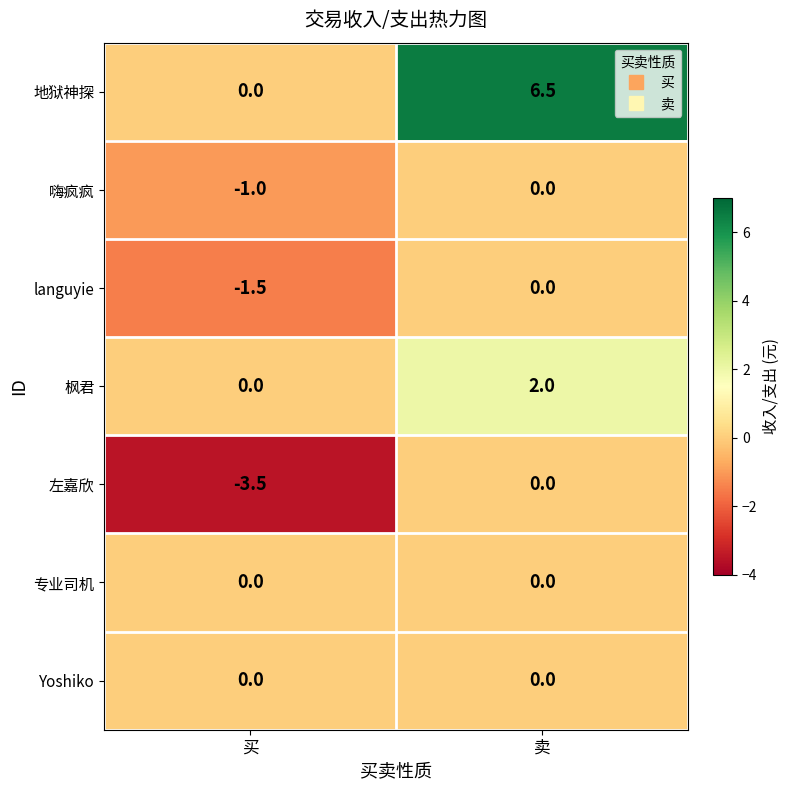

Reading right to left, transcribe all the data shown in this chart.

地狱神探: 卖=6.5	买=0.0
嗨疯疯: 卖=0.0	买=-1.0
languyie: 卖=0.0	买=-1.5
枫君: 卖=2.0	买=0.0
左嘉欣: 卖=0.0	买=-3.5
专业司机: 卖=0.0	买=0.0
Yoshiko: 卖=0.0	买=0.0